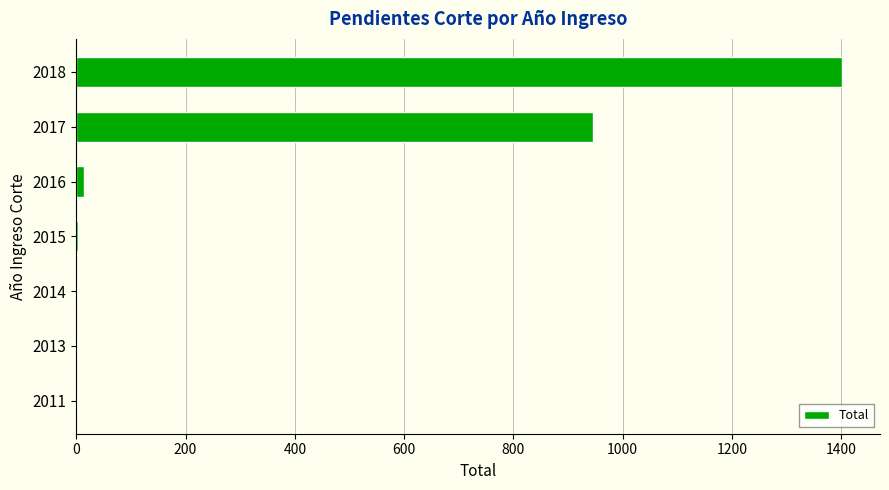

Are the bars grouped side by side (vs. stacked)?

No